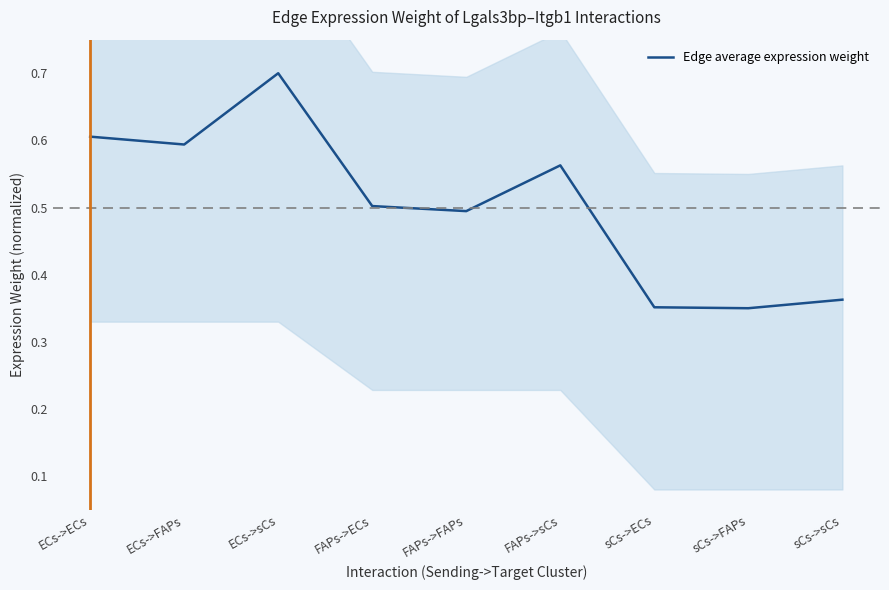

Which category has the highest value across all series?

ECs->sCs